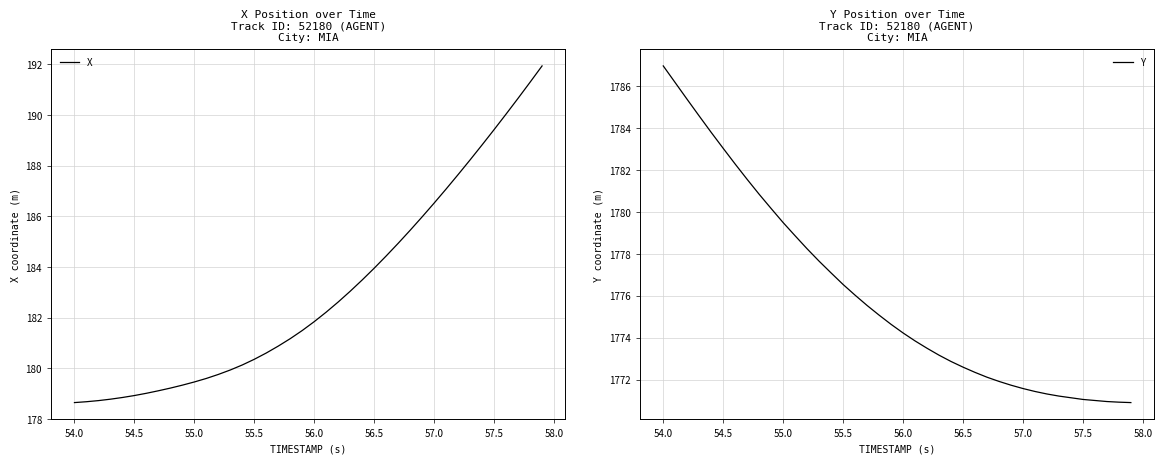

What are all the series names shown in the legend?

X, Y